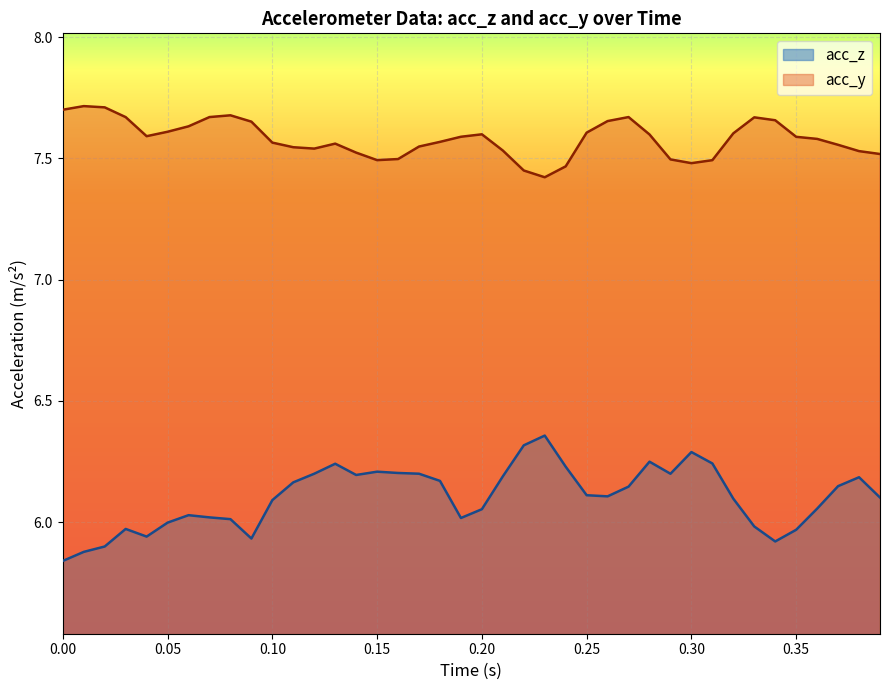

What is the value of the acc_y point at the 38th from the left?

7.6